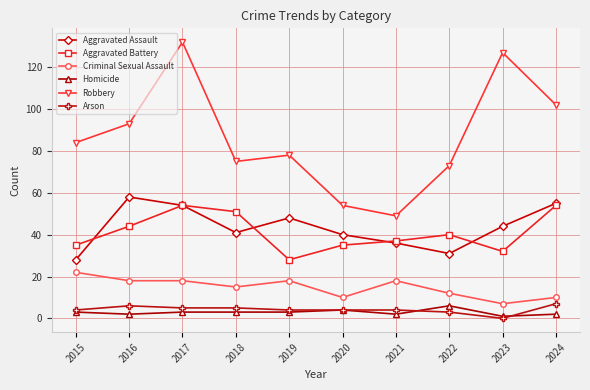

The value of Criminal Sexual Assault at 2015 is 11. True or false?

False